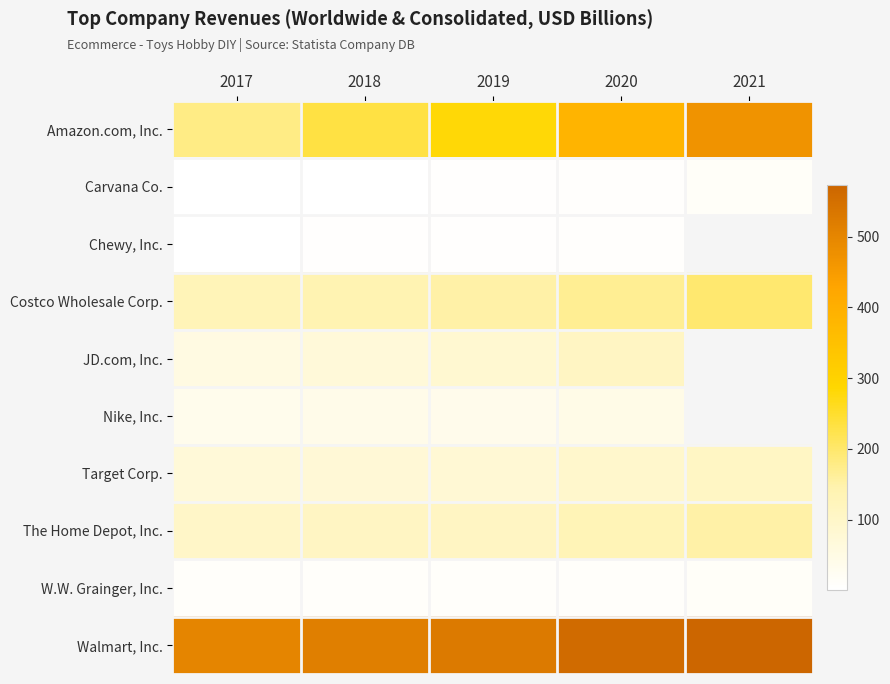

What is the approximate value of W.W. Grainger, Inc. at 2020?

11.8